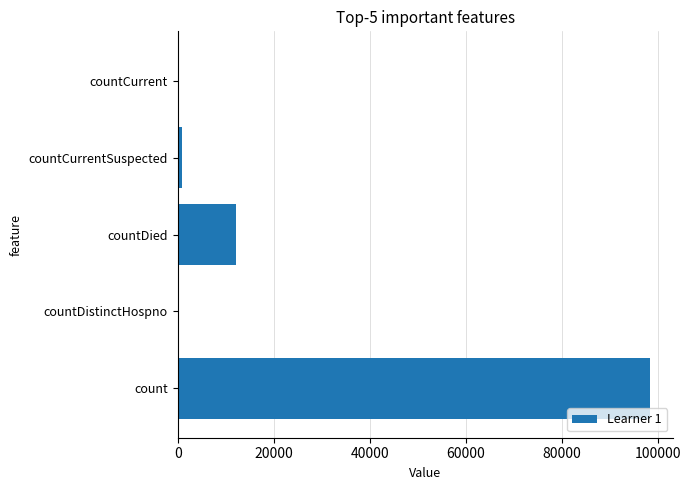

What is the greatest value displayed?

98238